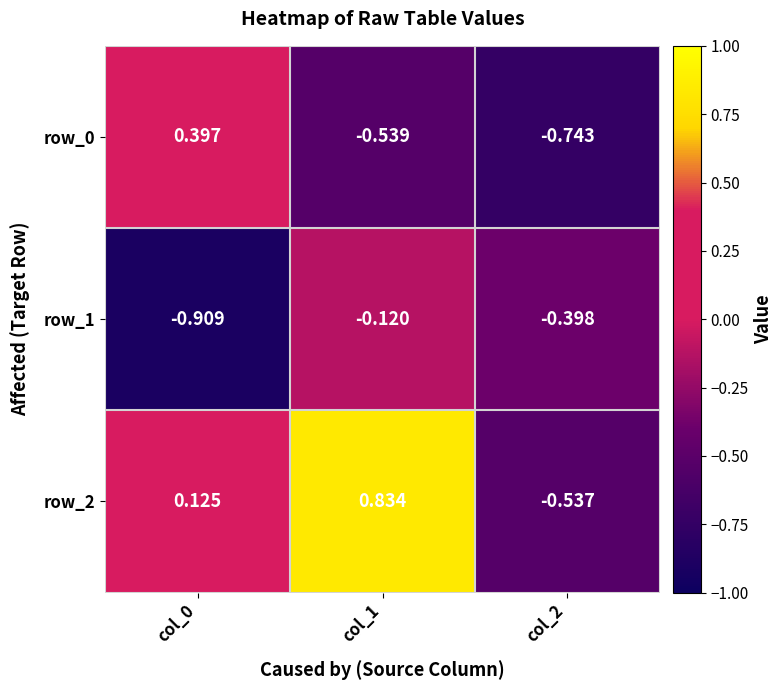

Is the value of row_0 at col_0 greater than the value of row_2 at col_1?

No